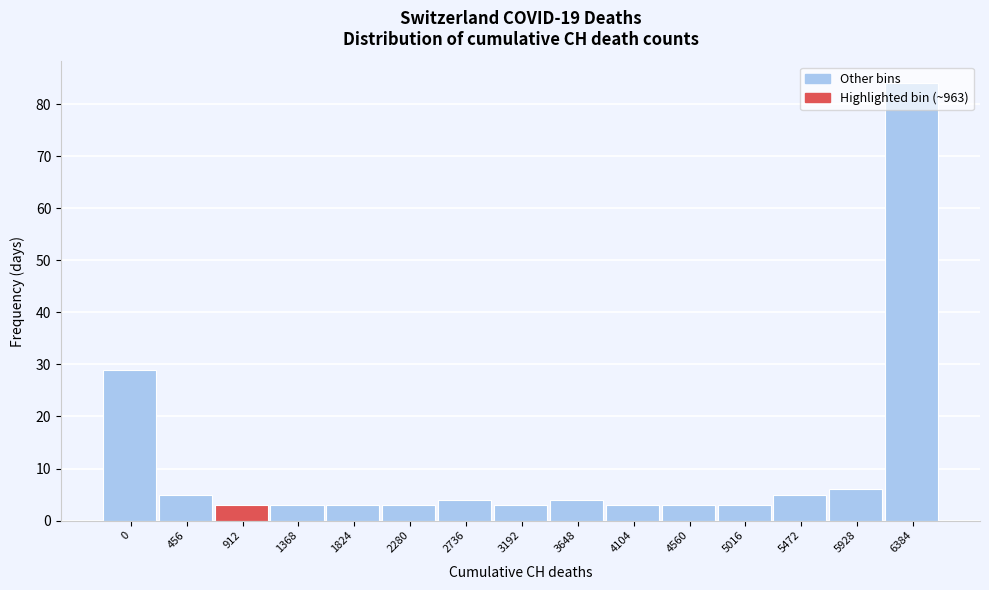

Is it true that the value at 2736 is 4?

True